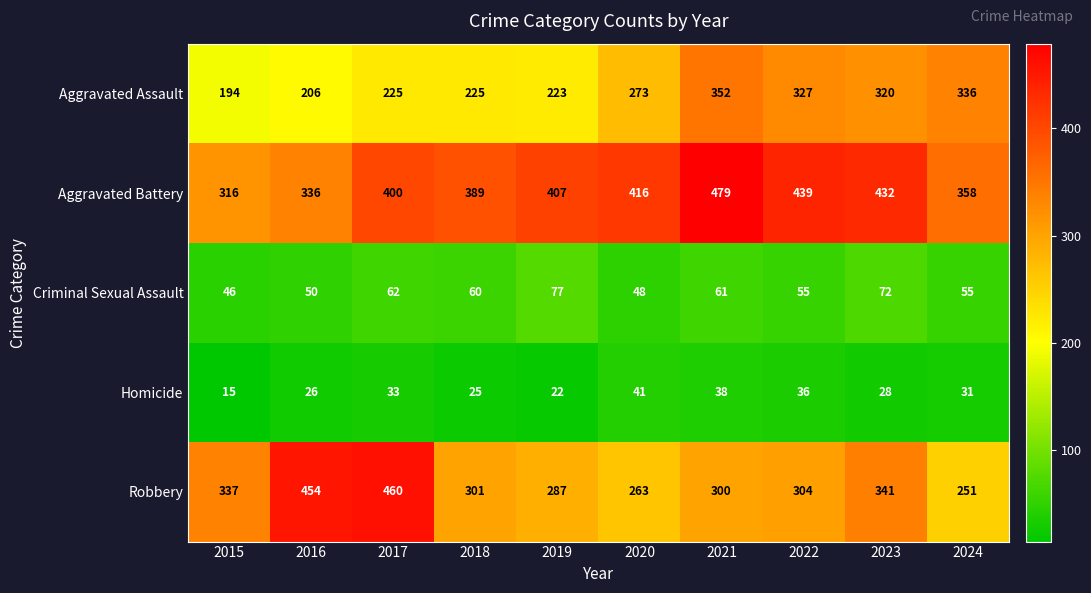

What is the maximum value shown in the chart?

479